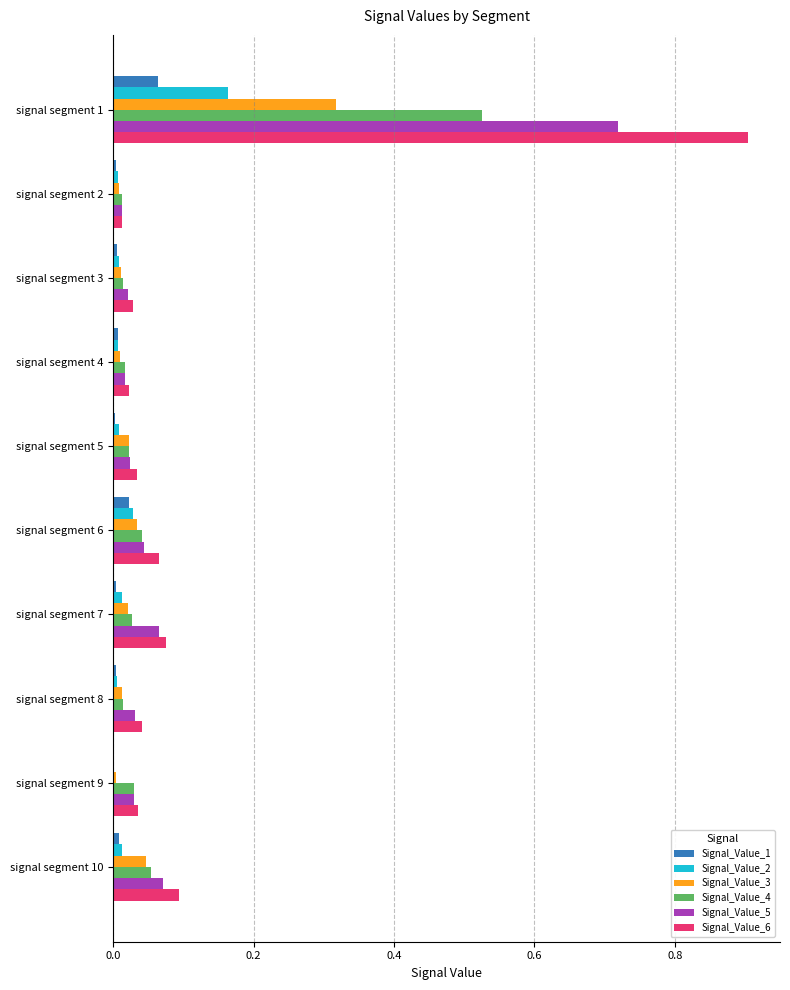

The value of Signal_Value_6 at signal segment 7 is 0.1. True or false?

True